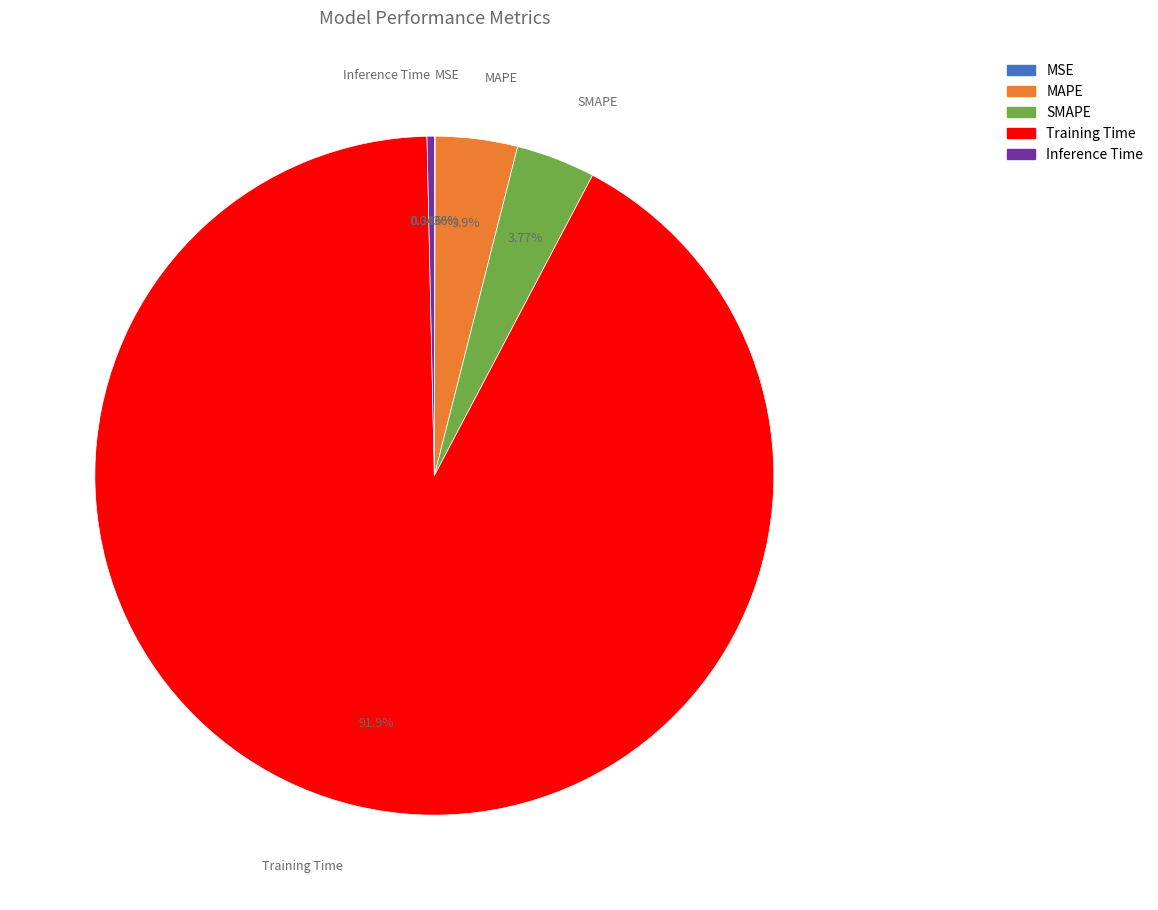

To the nearest percent, what is the average slice percentage?

20%